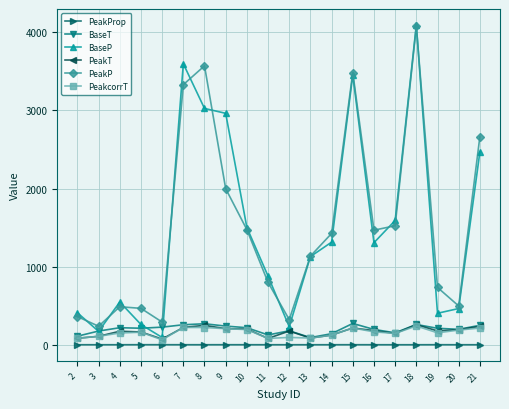

What is the maximum value shown in the chart?

4093.8